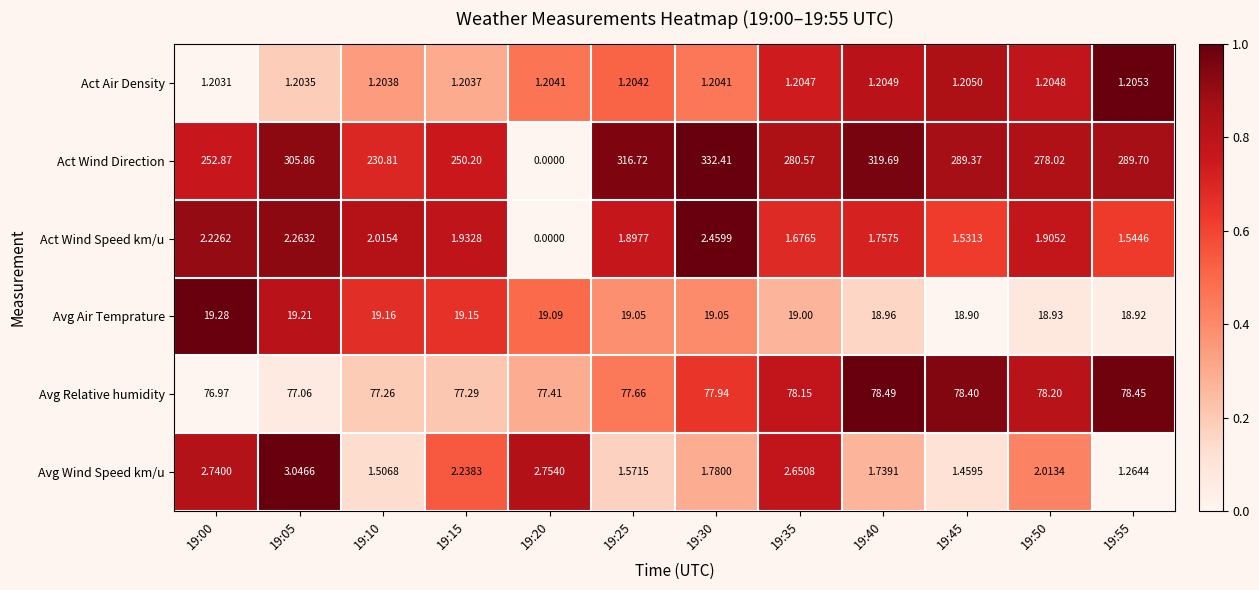

Which series has the largest total across all categories?

Act Wind Direction